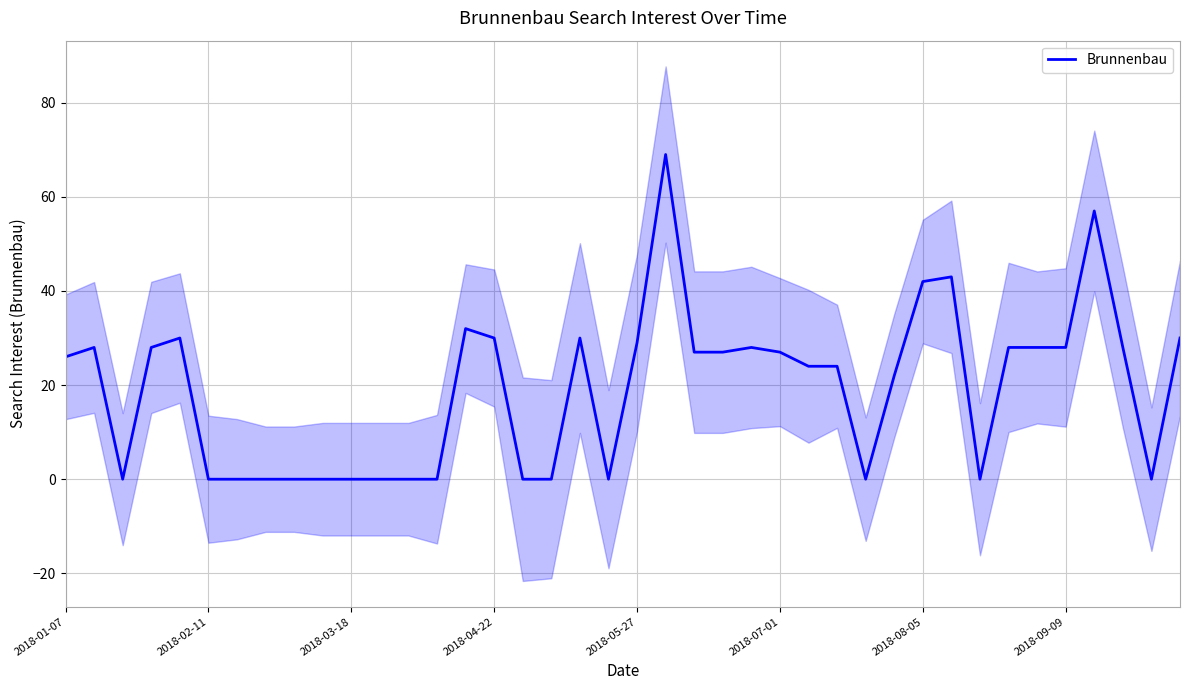

Where is the data nearest to the value 34?

14